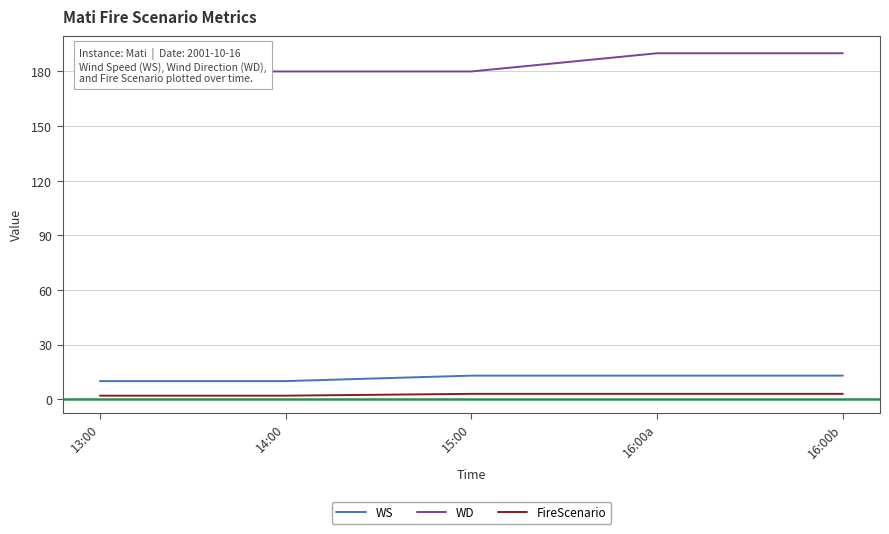

True or false: FireScenario has a value of 3 at 15:00.

True